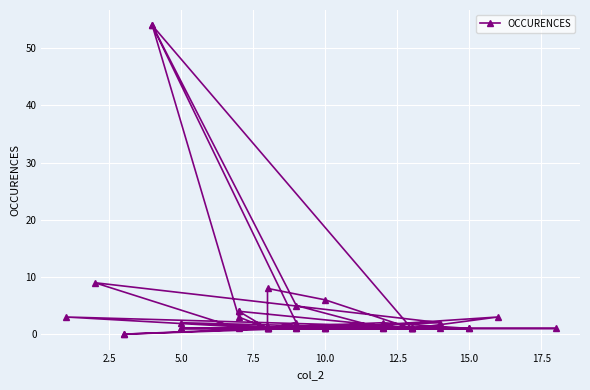

What is the difference between the maximum and minimum values?

54